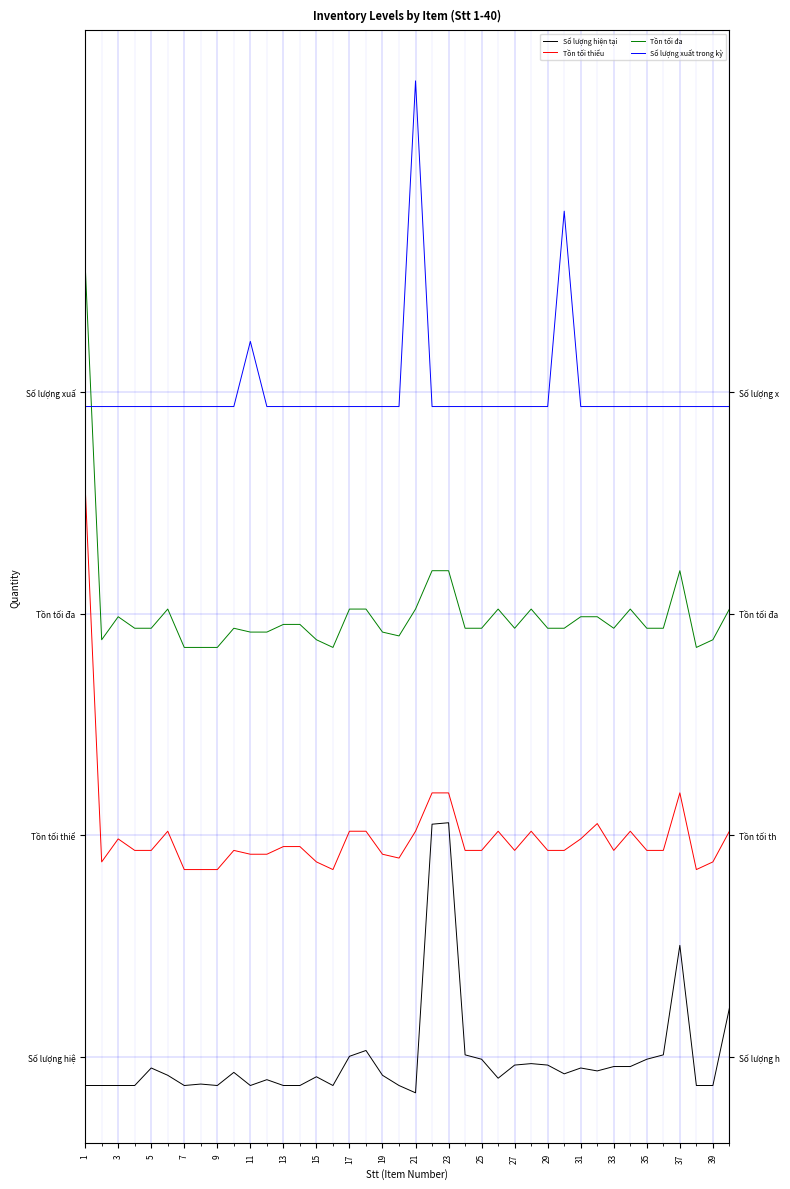

True or false: Tồn tối đa and Tồn tối thiểu intersect in this chart.

False